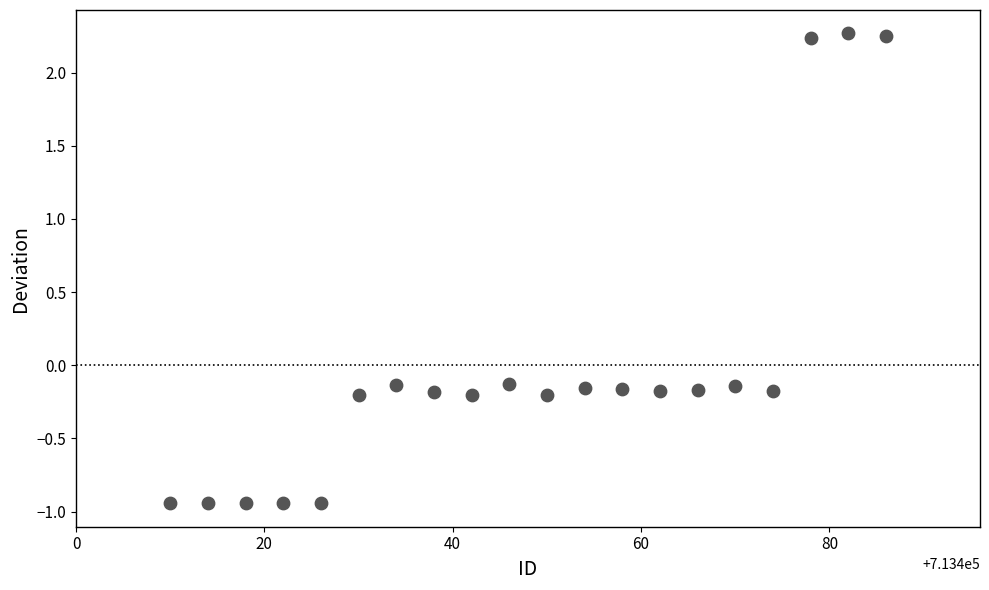

What is the range of X values (max minus min)?

76.0